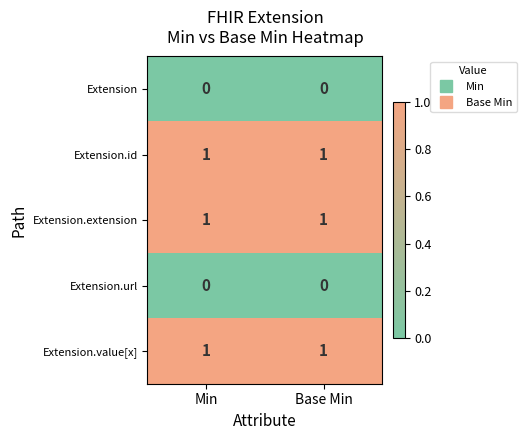

How many series are shown in this chart?

5